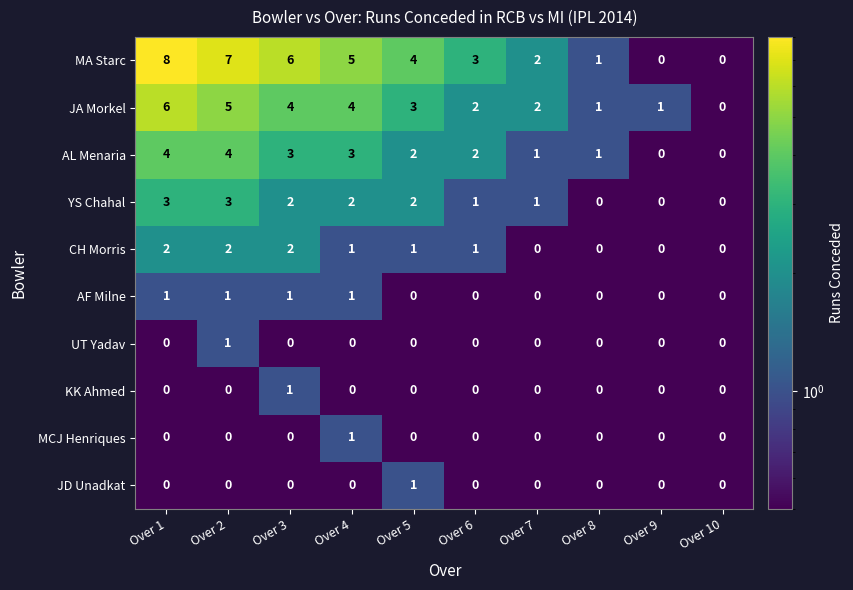

At which category is the sum across all series the highest?

Over 1